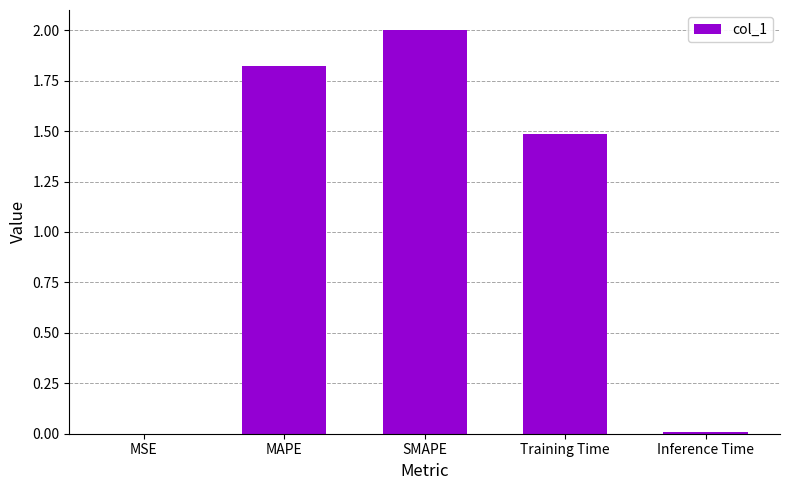

The chart shows a value of 0.0 at Inference Time. True or false?

True